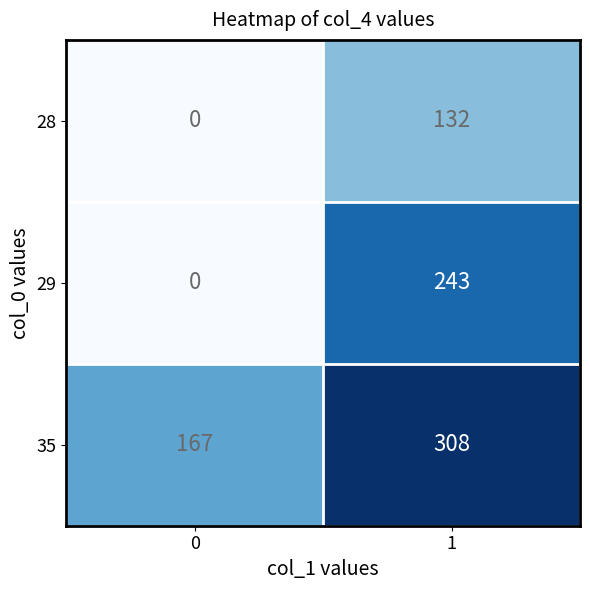

What is the maximum value shown in the chart?

308